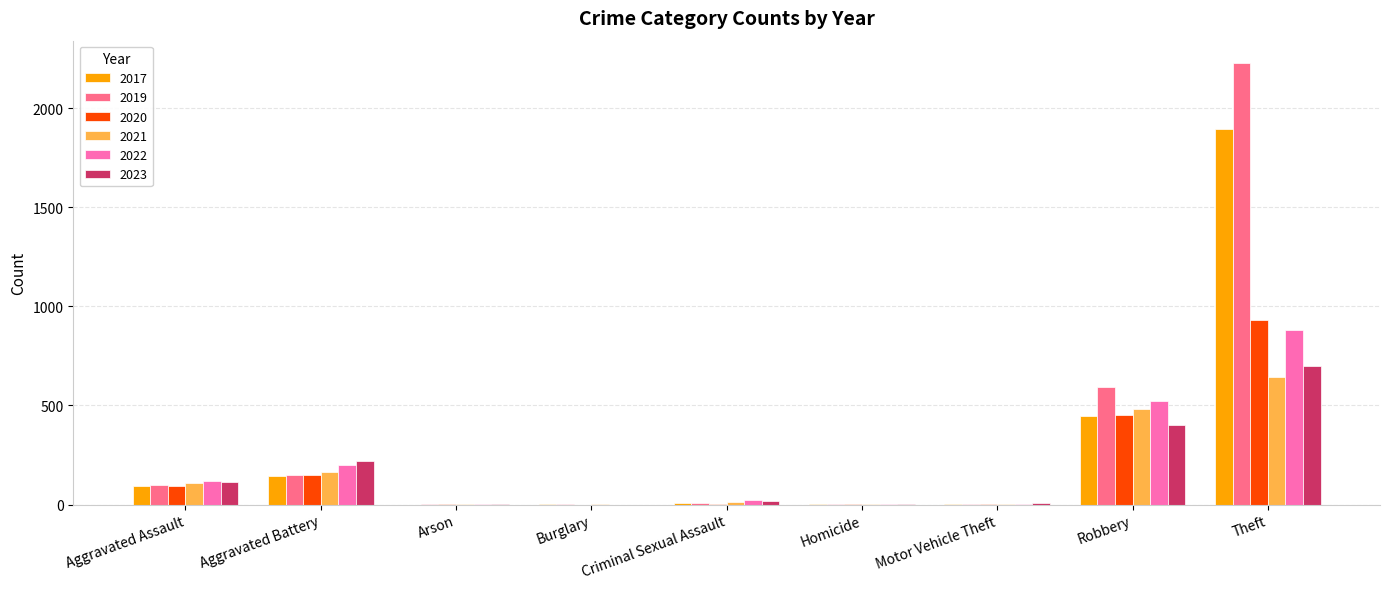

What is the sum of all 2021 values?

1422